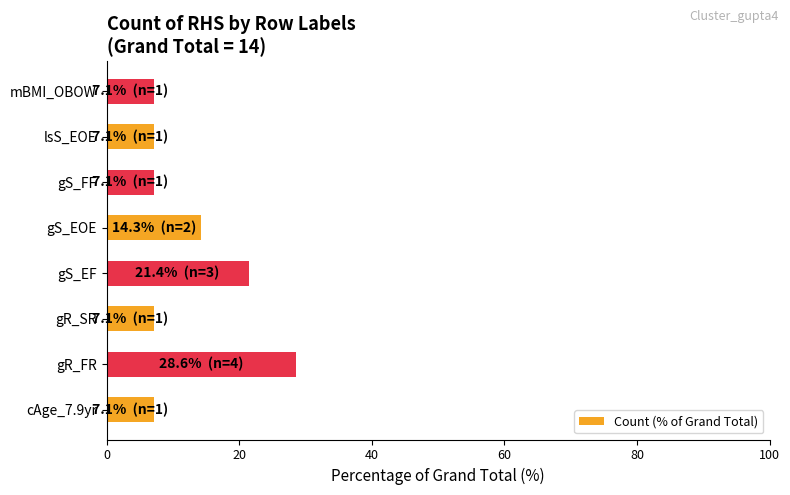

Where is the data nearest to the value 17?

gS_EOE